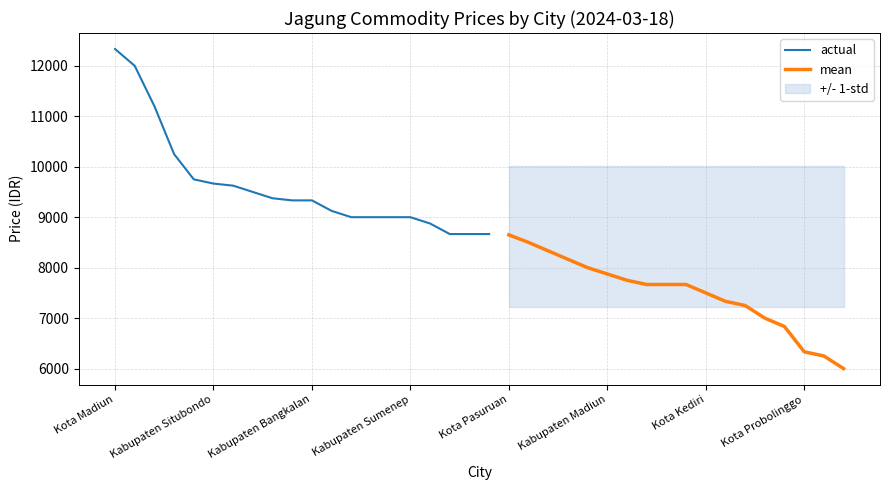

List the labels in order of value, smallest first.

Kabupaten Blitar, Kabupaten Ponorogo, Kota Probolinggo, Kabupaten Magetan, Kabupaten Bojonegoro, Kabupaten Mojokerto, Kabupaten Tuban, Kota Kediri, Kabupaten Pacitan, Kabupaten Pasuruan, Kabupaten Tulungagung, Kabupaten Trenggalek, Kabupaten Madiun, Kota Mojokerto, Kabupaten Kediri, Kabupaten Probolinggo, Kabupaten Sampang, Kota Pasuruan, Kabupaten Gresik, Kabupaten Jombang, Kabupaten Ngawi, Kota Batu, Kabupaten Banyuwangi, Kabupaten Nganjuk, Kabupaten Pamekasan, Kabupaten Sumenep, Kabupaten Jember, Kota Malang, Kabupaten Bangkalan, Kabupaten Bondowoso, Kabupaten Lumajang, Kota Surabaya, Kabupaten Situbondo, Kota Blitar, Kabupaten Lamongan, Kabupaten Malang, Kabupaten Sidoarjo, Kota Madiun